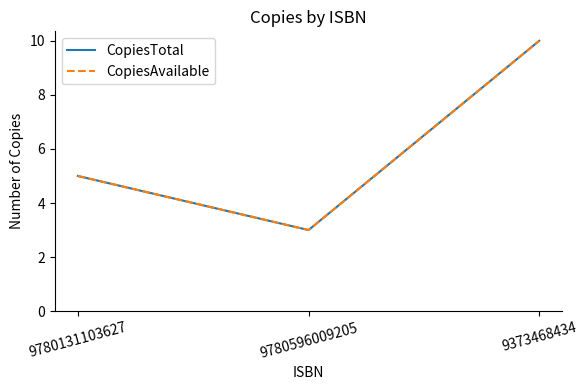

Does the chart display data point markers on the line(s)?

No